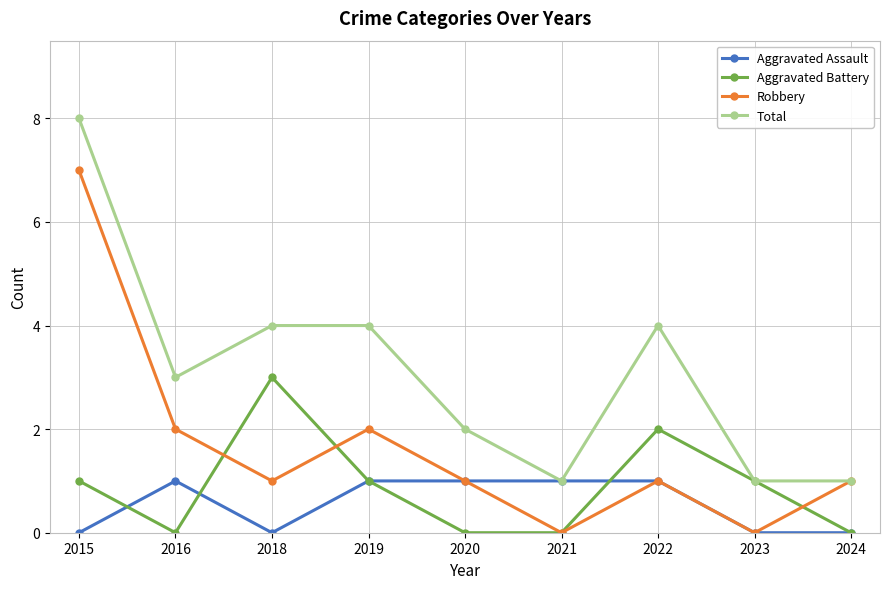

What value does the Robbery series have at 2015?

7